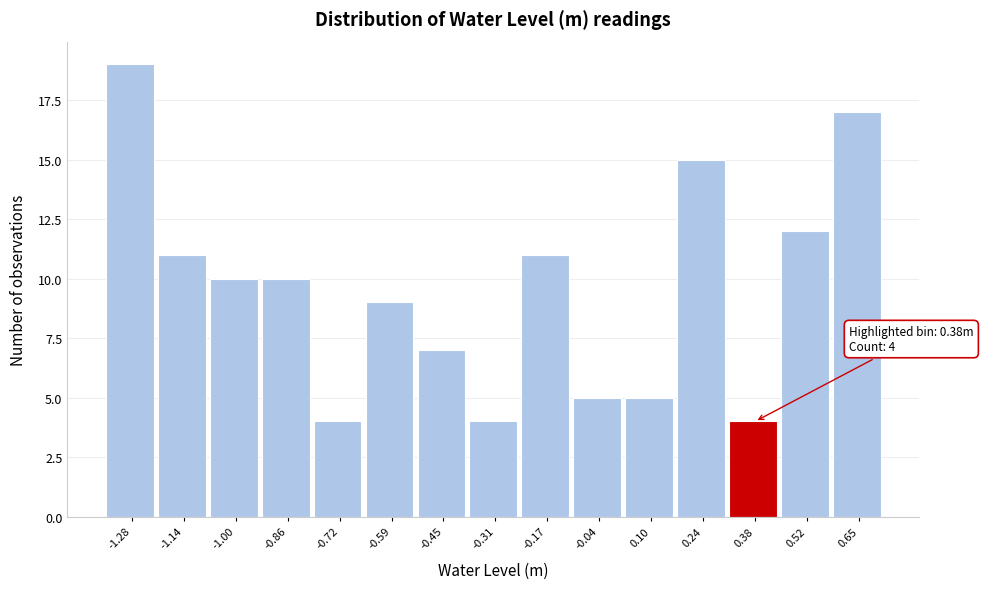

Over which range of the x-axis is the bar tallest?

-1.34 to -1.20